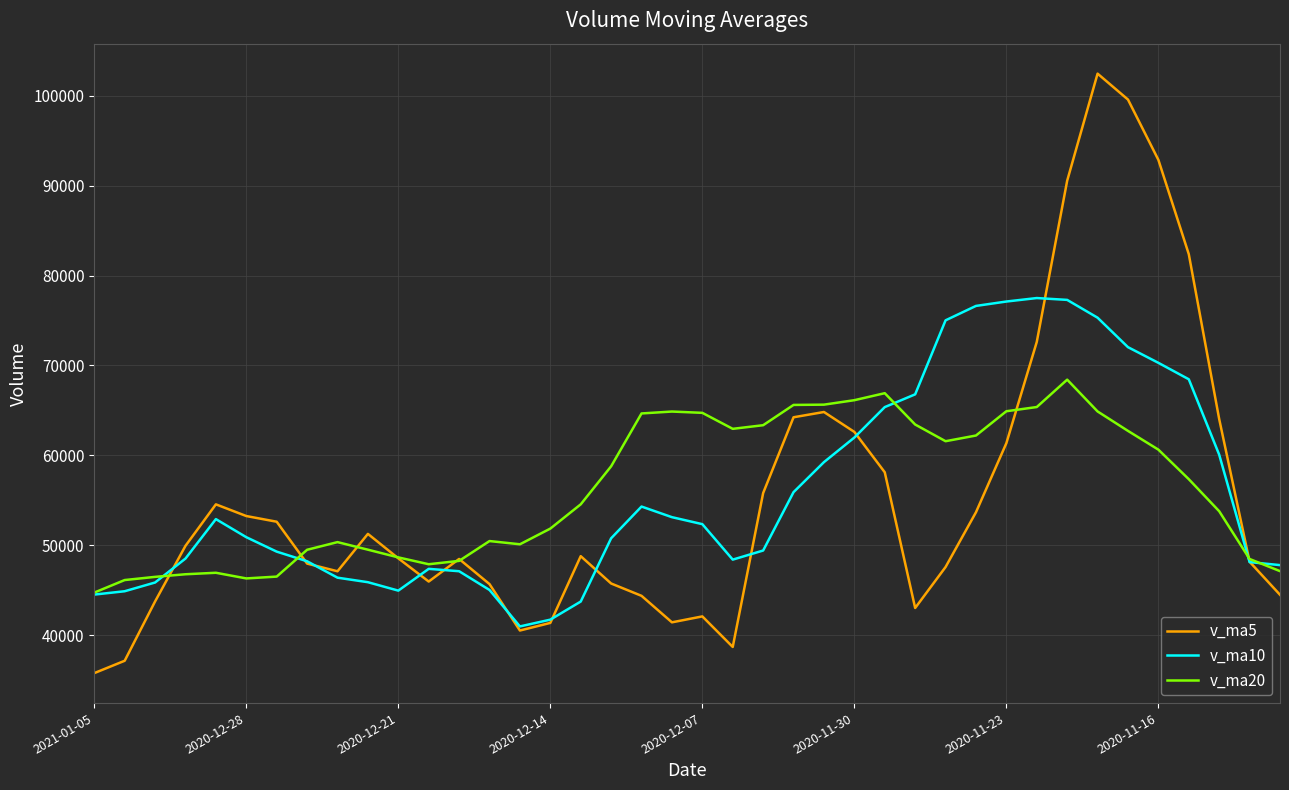

What are all the series names shown in the legend?

v_ma5, v_ma10, v_ma20